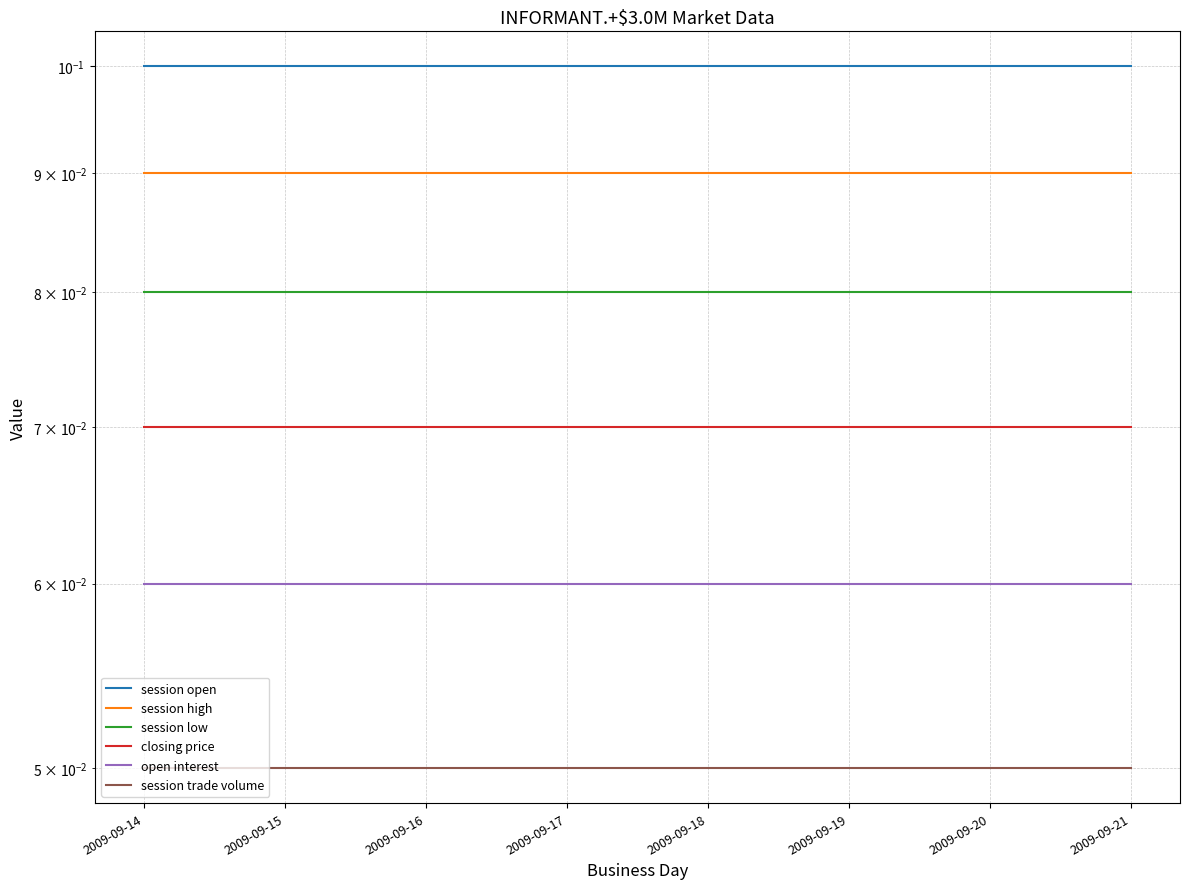

Is this an area chart (filled region under the line)?

No